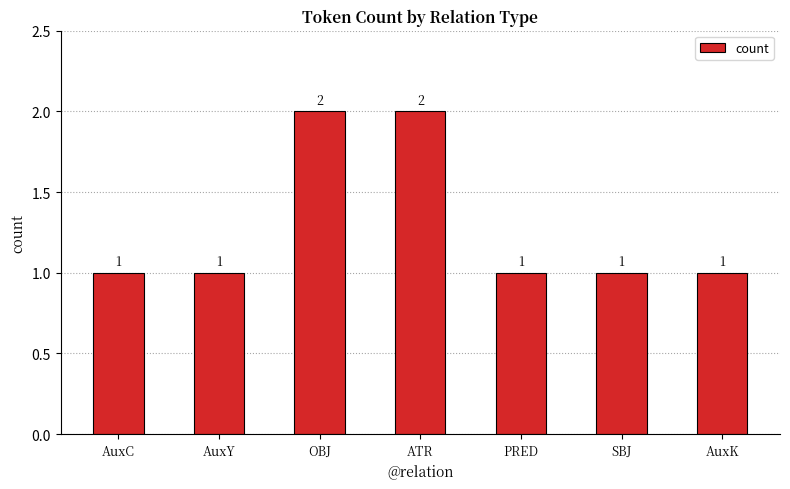

What is the sum of all values?

9